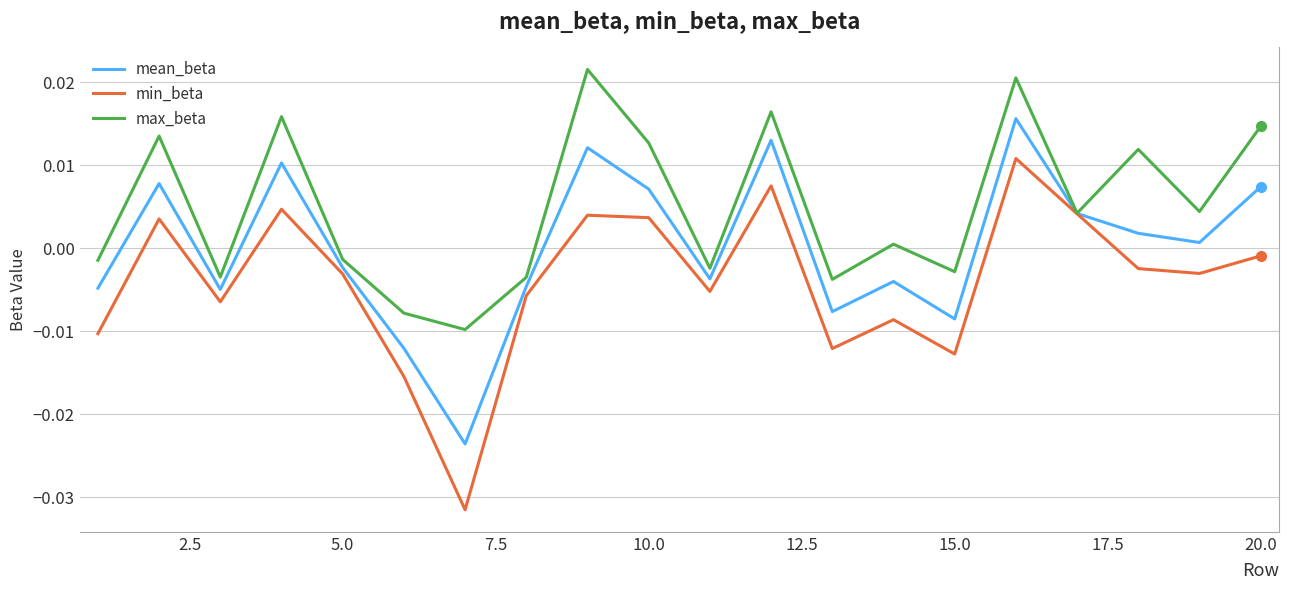

Rank the series by their average value, from highest to lowest.

max_beta, mean_beta, min_beta